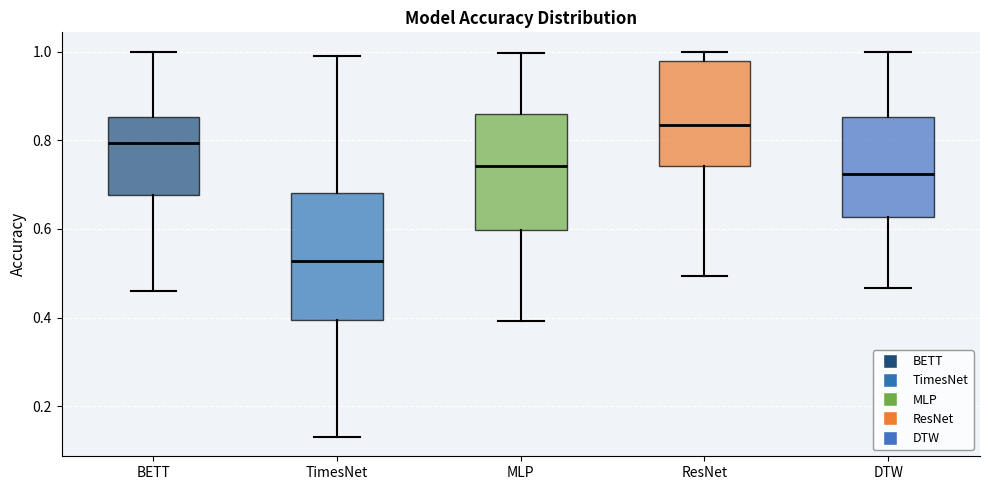

Which box has the lowest median line?

TimesNet